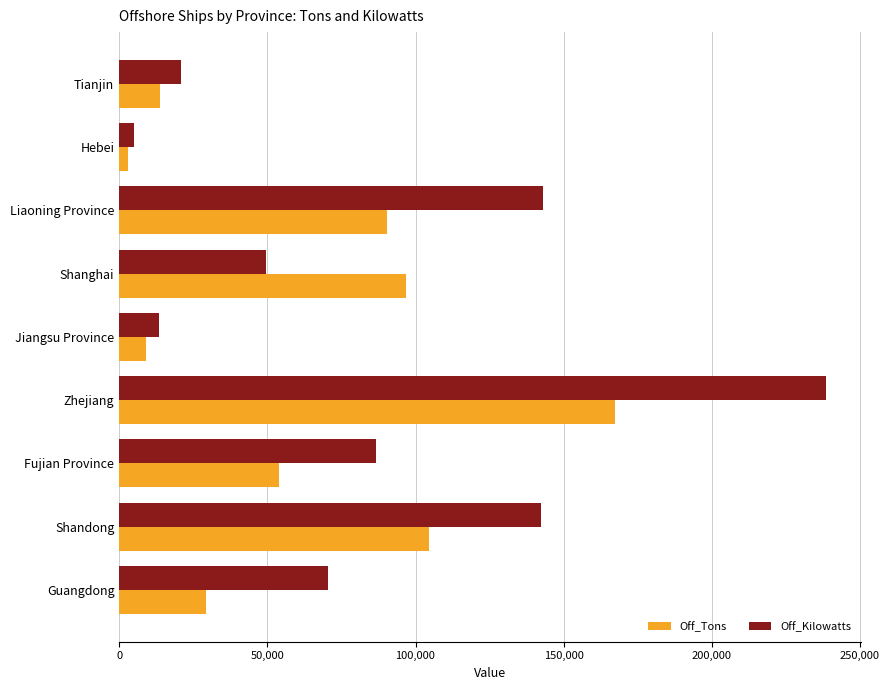

Rank the series by their average value, from lowest to highest.

Off_Tons, Off_Kilowatts